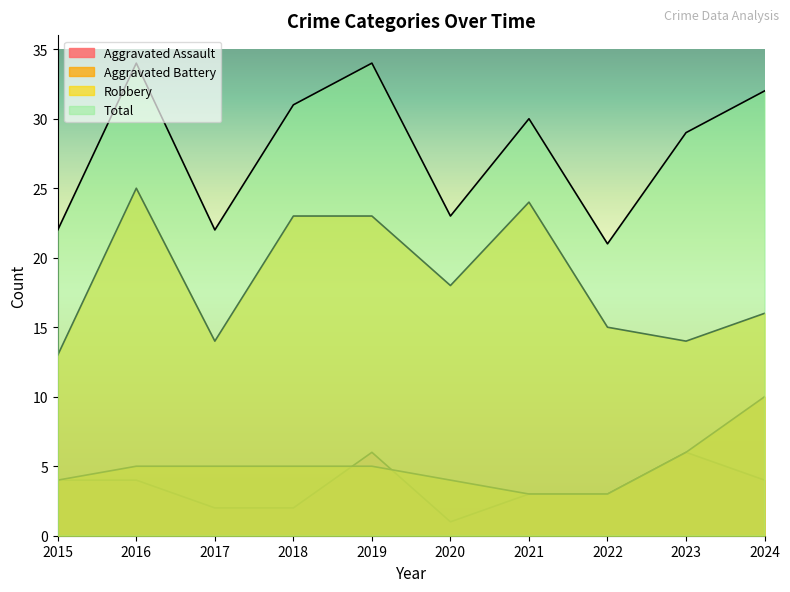

Which series has the widest spread of values?

Total